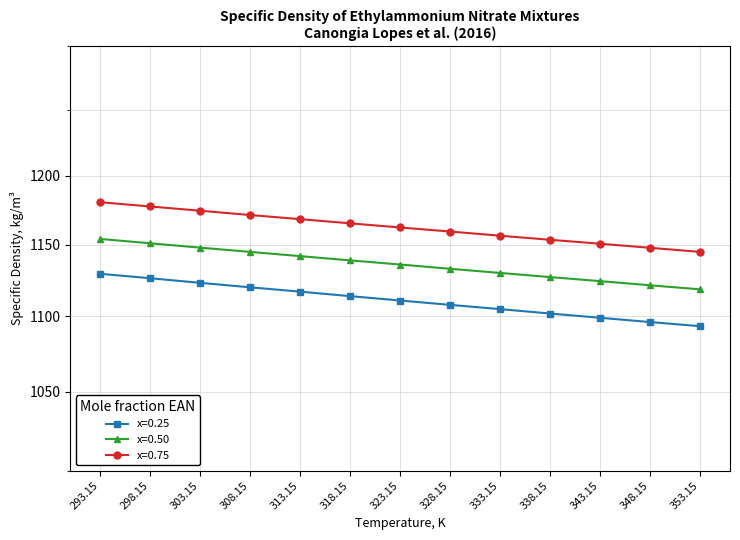

What value does the x=0.75 series have at 318.15?

1165.2